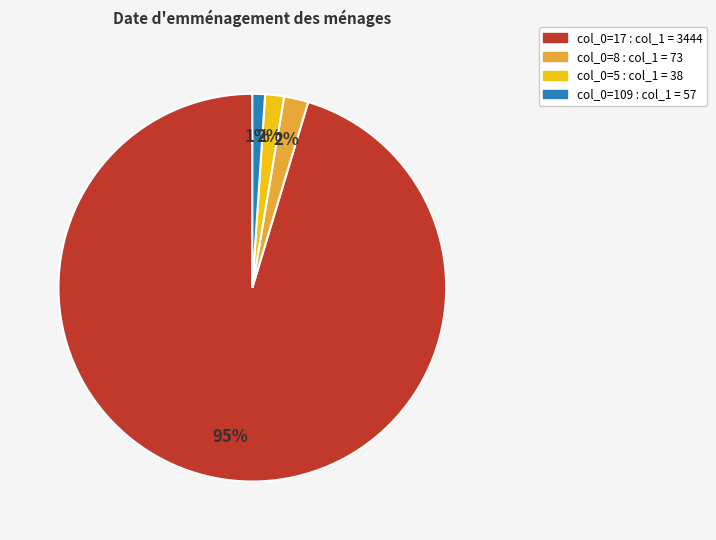

Count the number of slices in the pie.

4